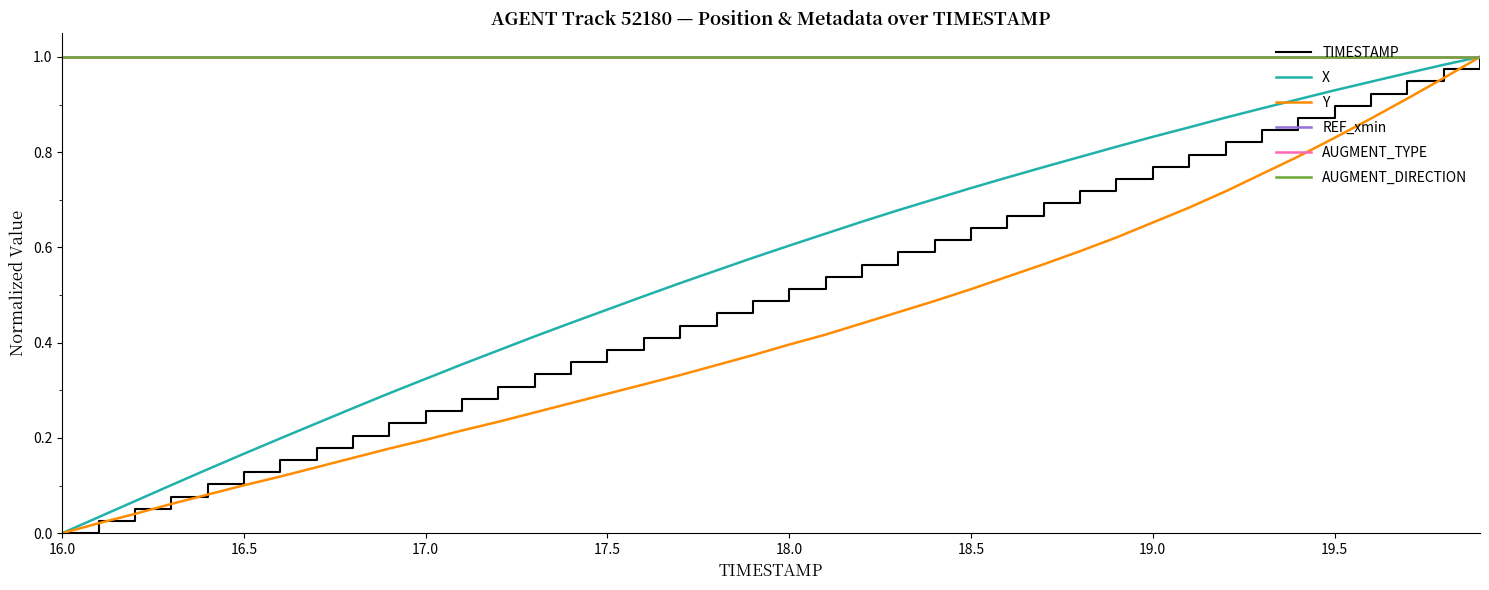

Does the chart have visible grid lines?

No